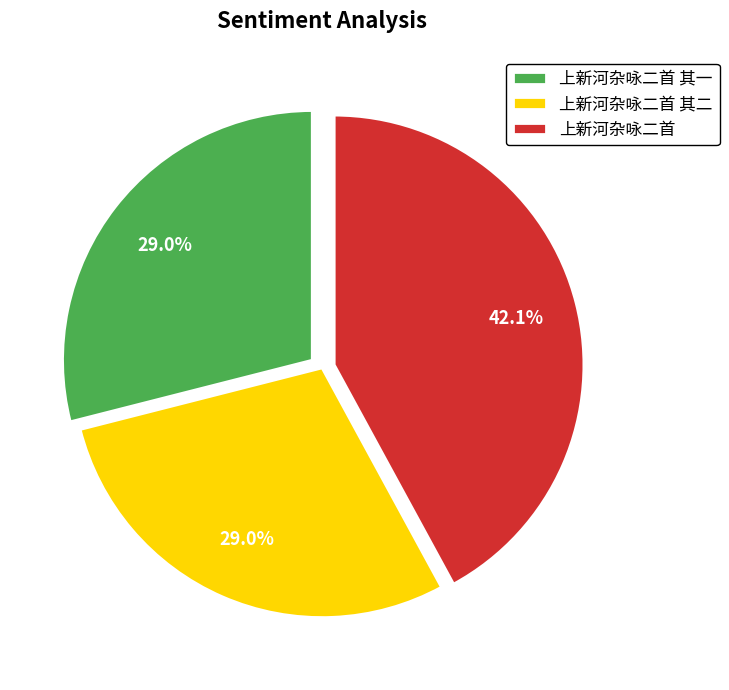

To the nearest percent, what is the combined percentage of 上新河杂咏二首 and 上新河杂咏二首 其二?

71%